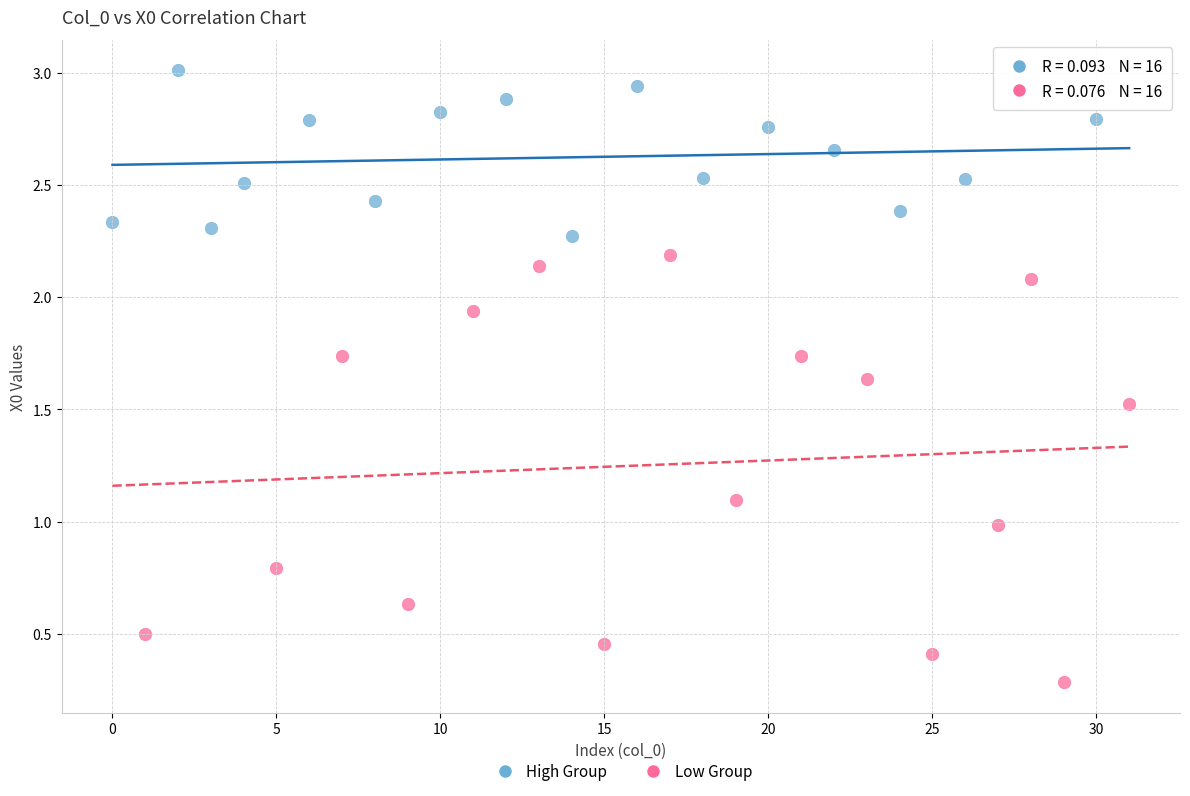

What are all the series names shown in the legend?

High Group, Low Group